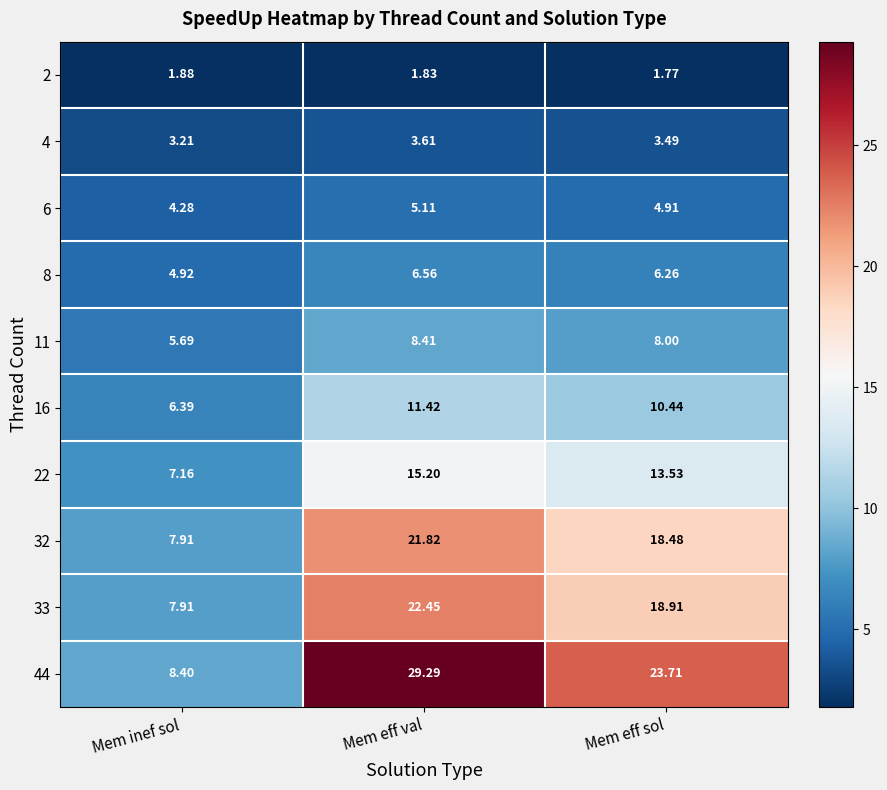

Which series has the widest spread of values?

44